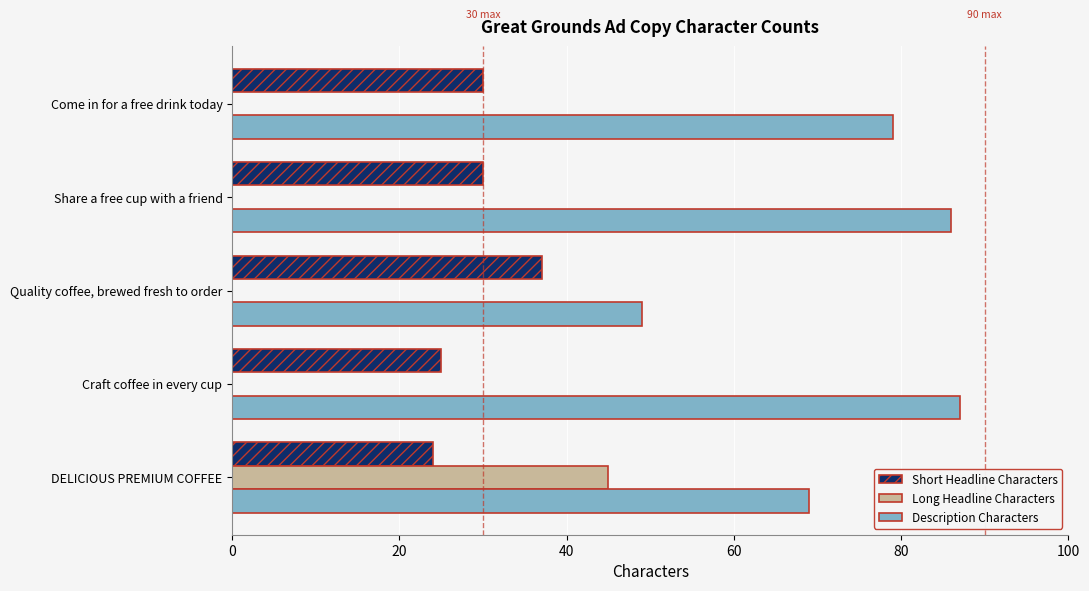

The Long Headline Characters series shows 17 at Come in for a free drink today. True or false?

False